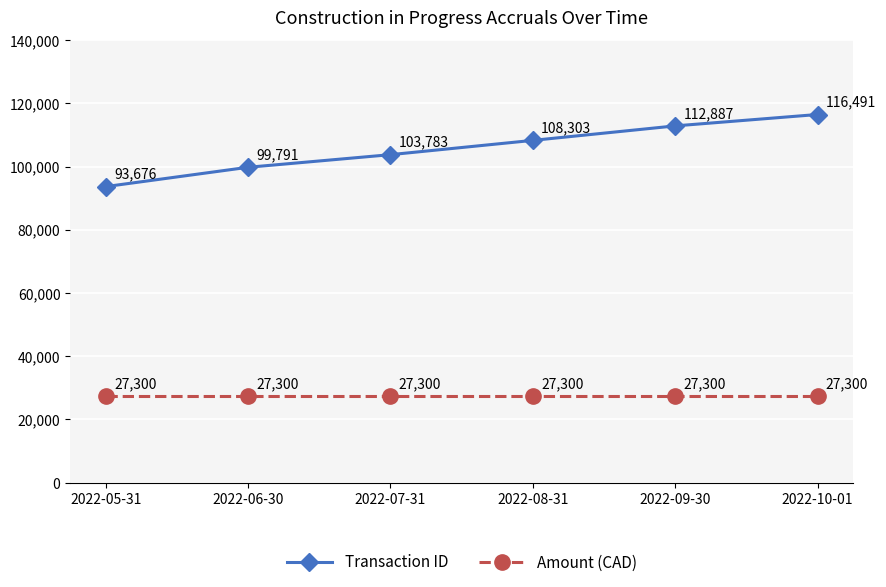

At 2022-05-31, list the series in order from smallest to largest.

Amount (CAD), Transaction ID